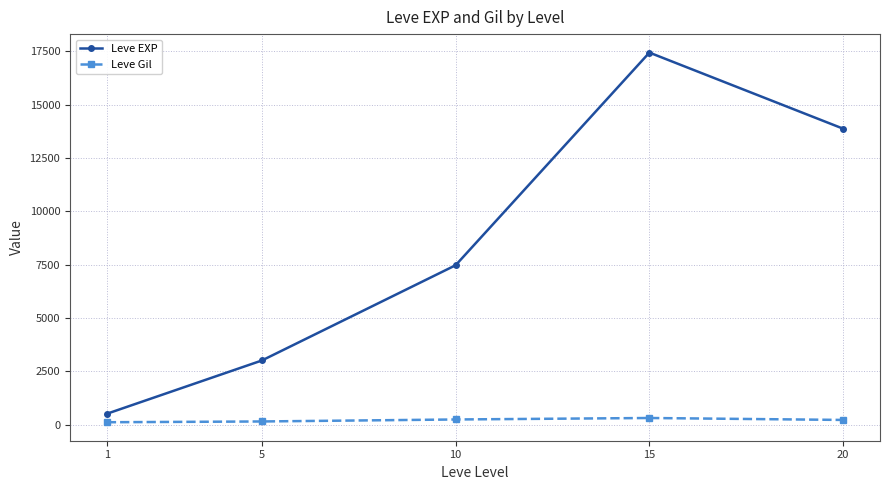

Rank the series by their average value, from highest to lowest.

Leve EXP, Leve Gil